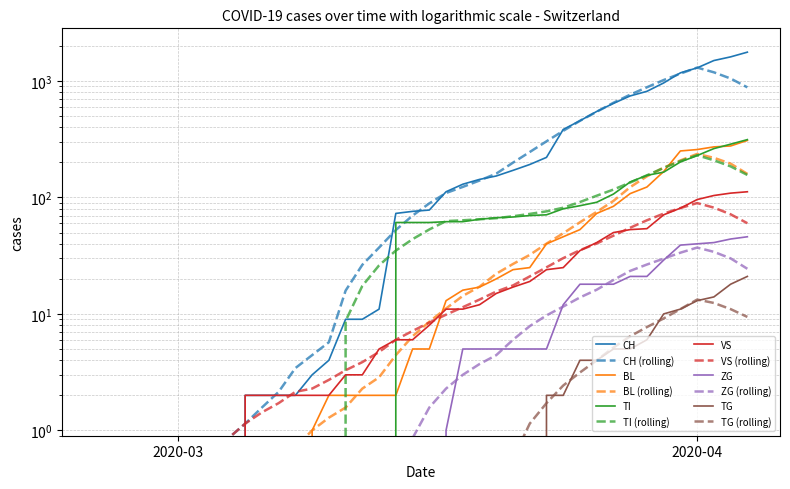

How many series are shown in this chart?

6